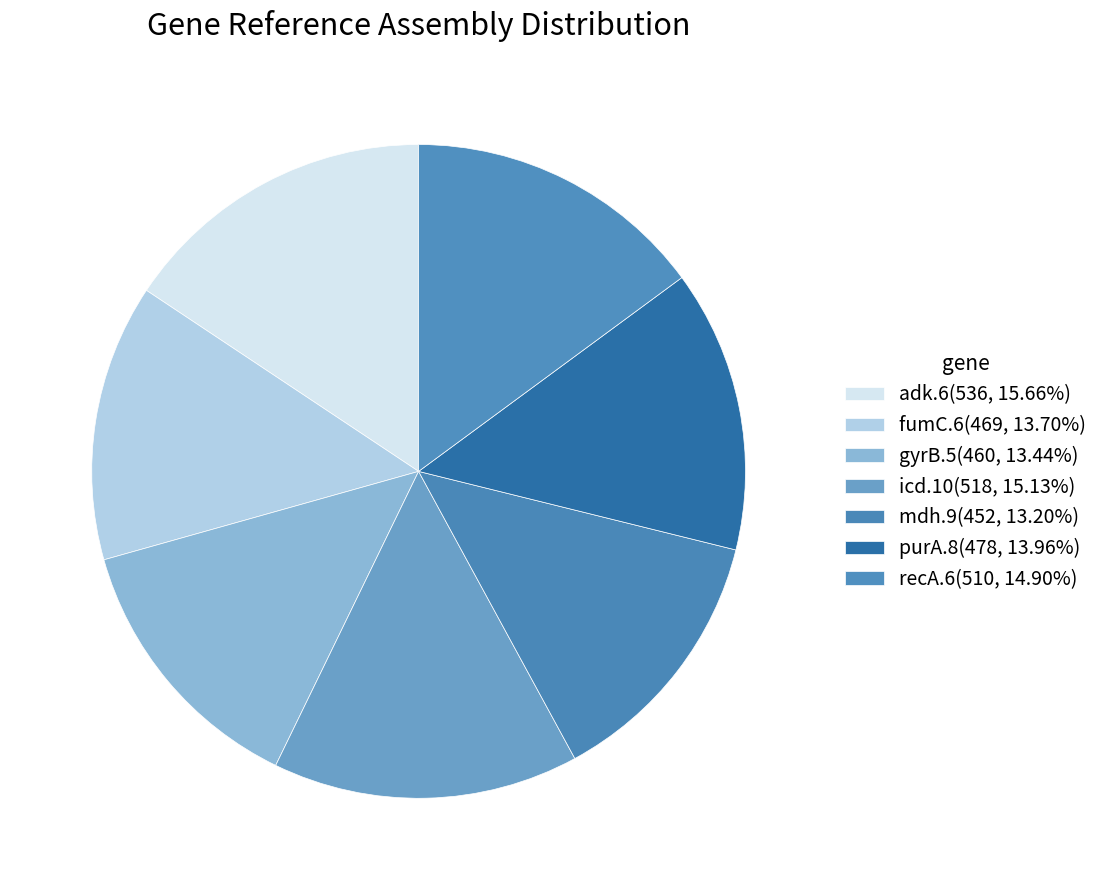

Which category has the biggest portion of the pie?

adk.6